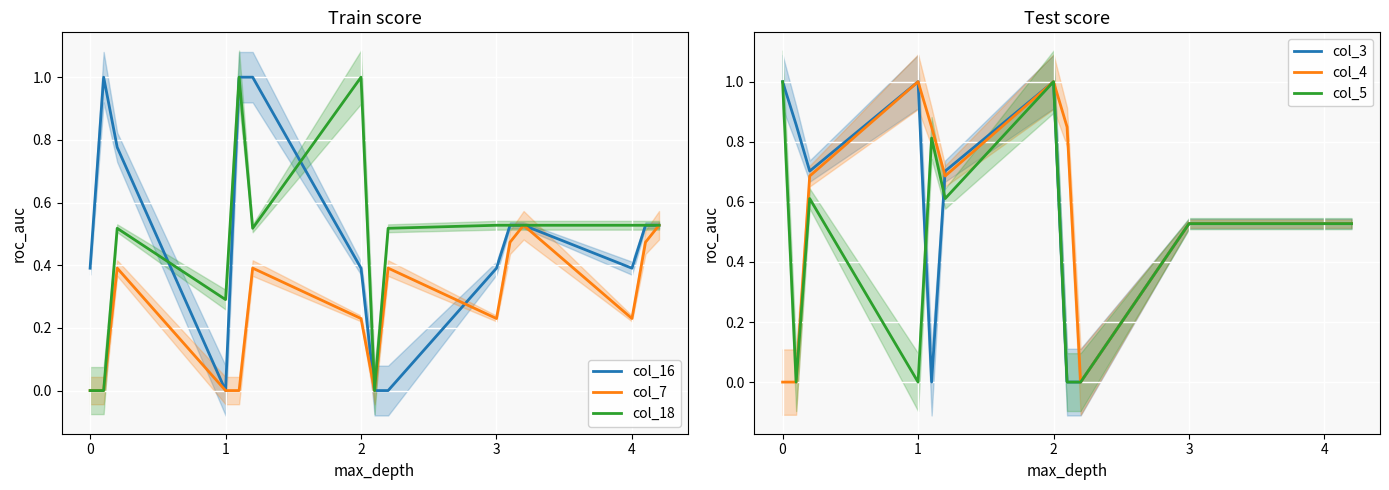

What is the average value of the col_7 series?

0.3